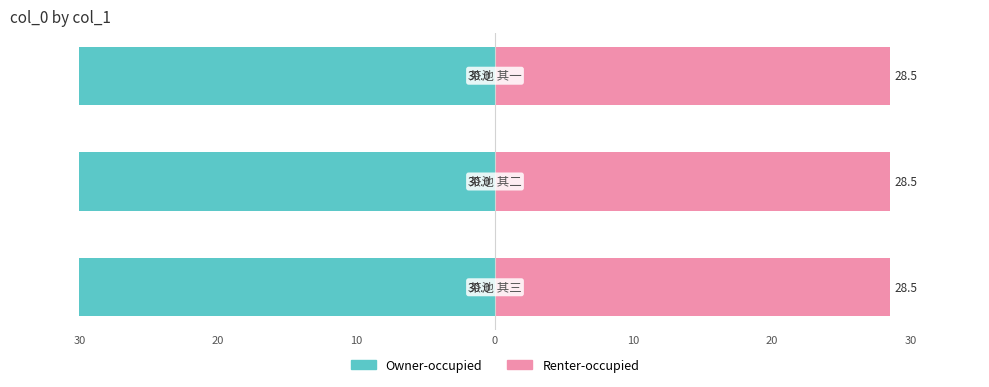

Read the Owner-occupied value at 30.

-30.0